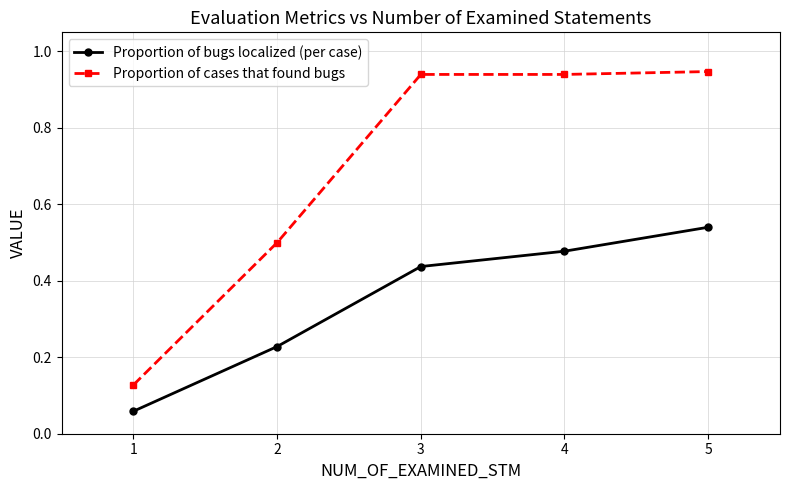

The value of Proportion of cases that found bugs at 2 is 0.1. True or false?

False